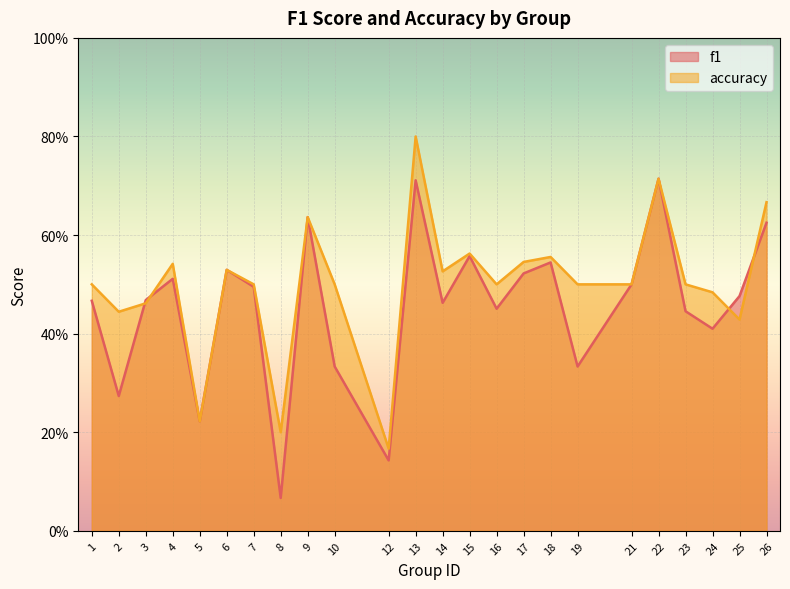

What is the spread (max minus min) of values at 2?

0.2